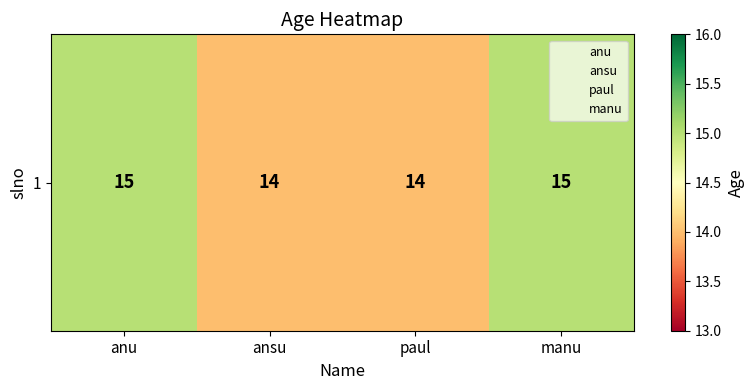

What is the difference between the values at manu and ansu?

1